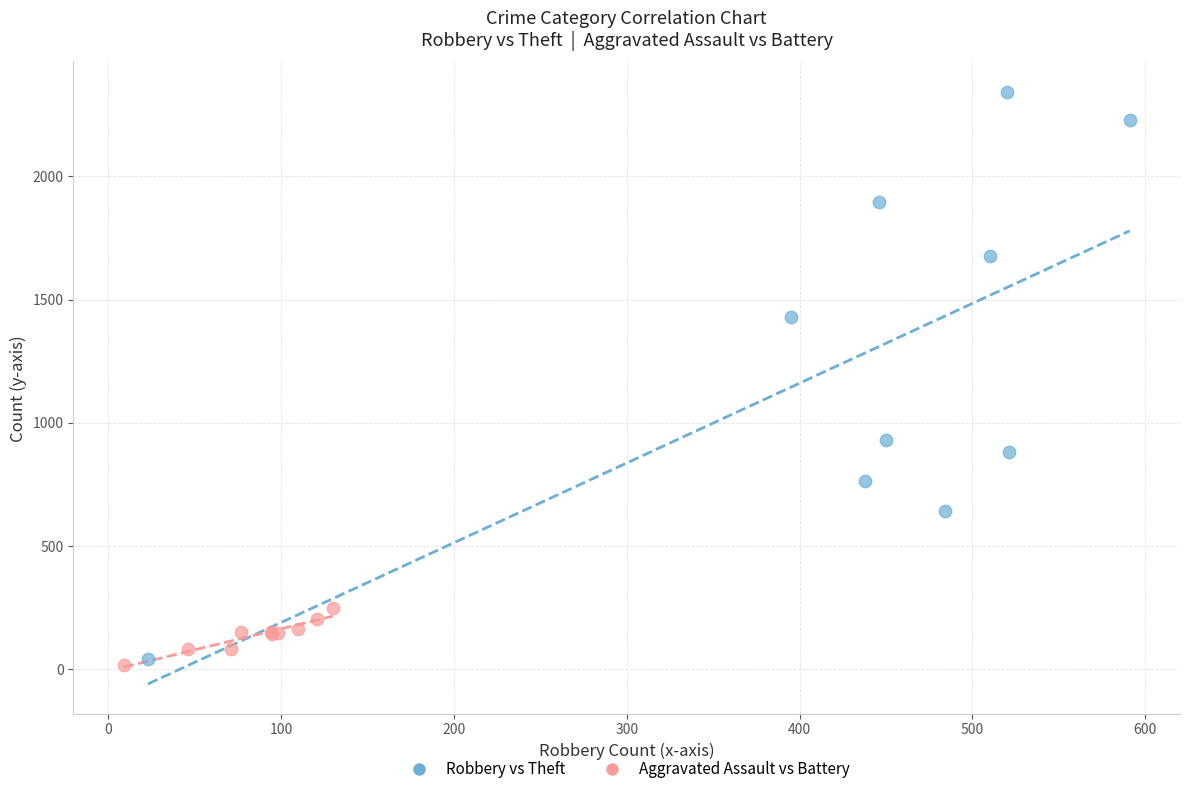

Which series has the widest spread of Y values?

Robbery vs Theft